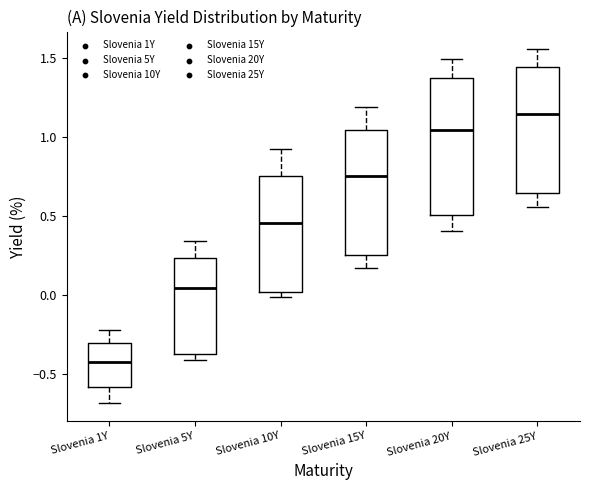

Which box's median line is the lowest?

Slovenia 1Y